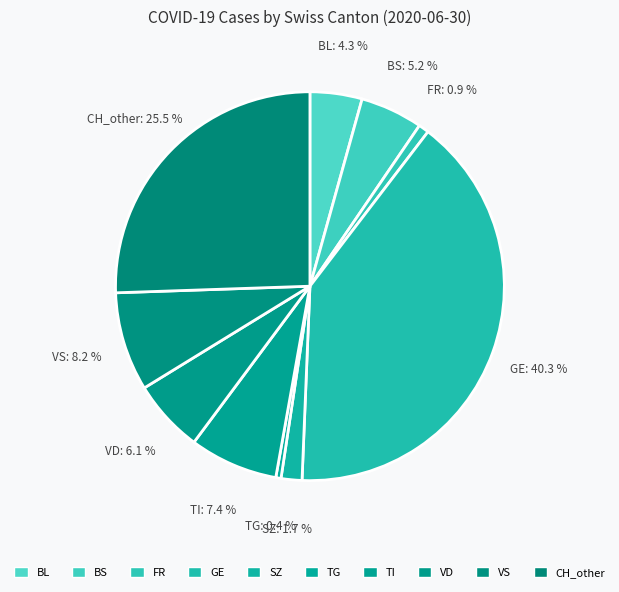

Which category has the biggest portion of the pie?

GE